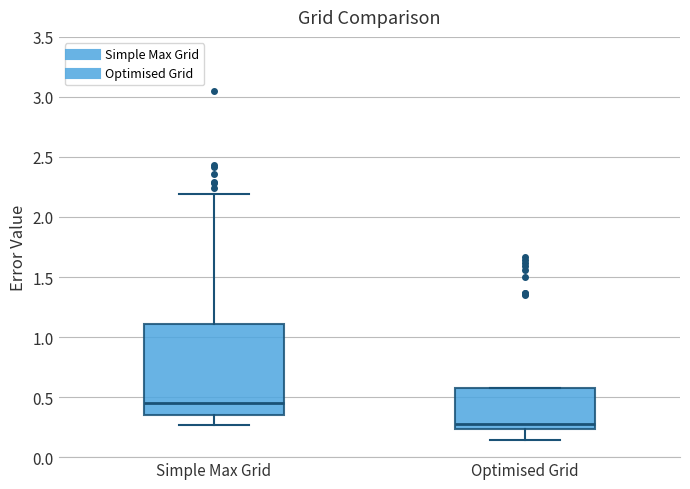

Reading left to right, read every box against the y-axis: the position of its median line, the range the box covers, and the ends of its whiskers. The values are not printed on the chart, so give them approximately, as read against the axis.

Simple Max Grid: median 0.45, box 0.35 to 1.10, whiskers 0.25 to 2.20
Optimised Grid: median 0.30, box 0.25 to 0.60, whiskers 0.15 to 0.60